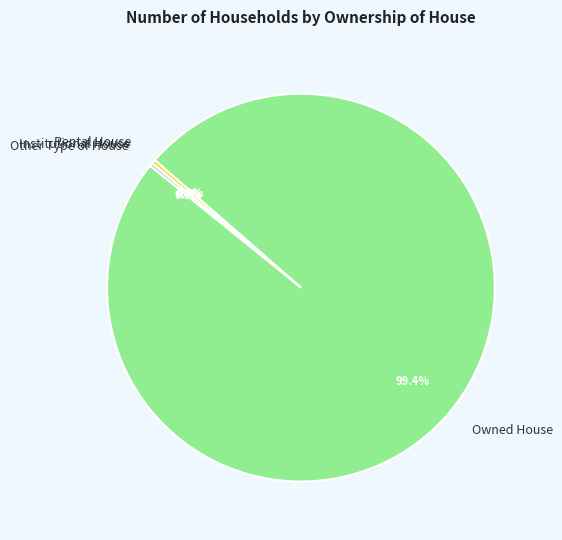

Does any single category account for the majority?

Yes